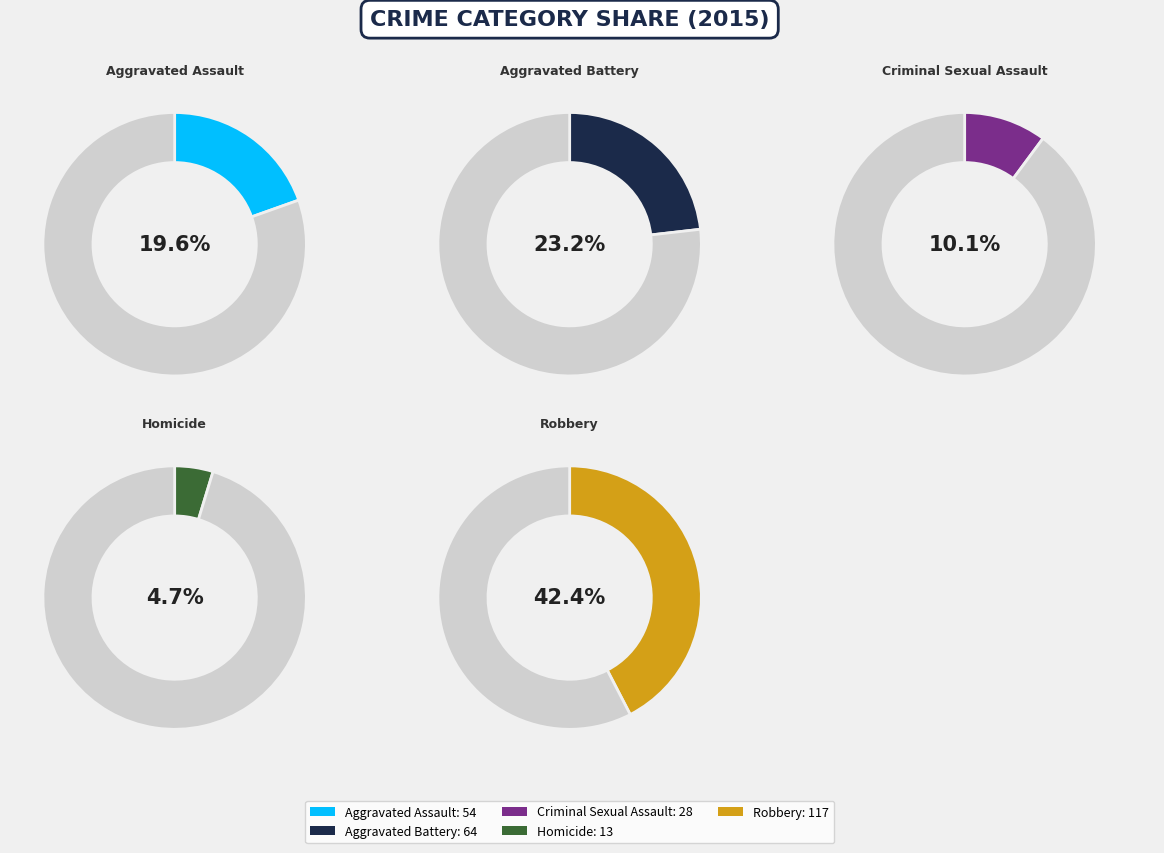

Which category has the smallest portion of the pie?

Homicide